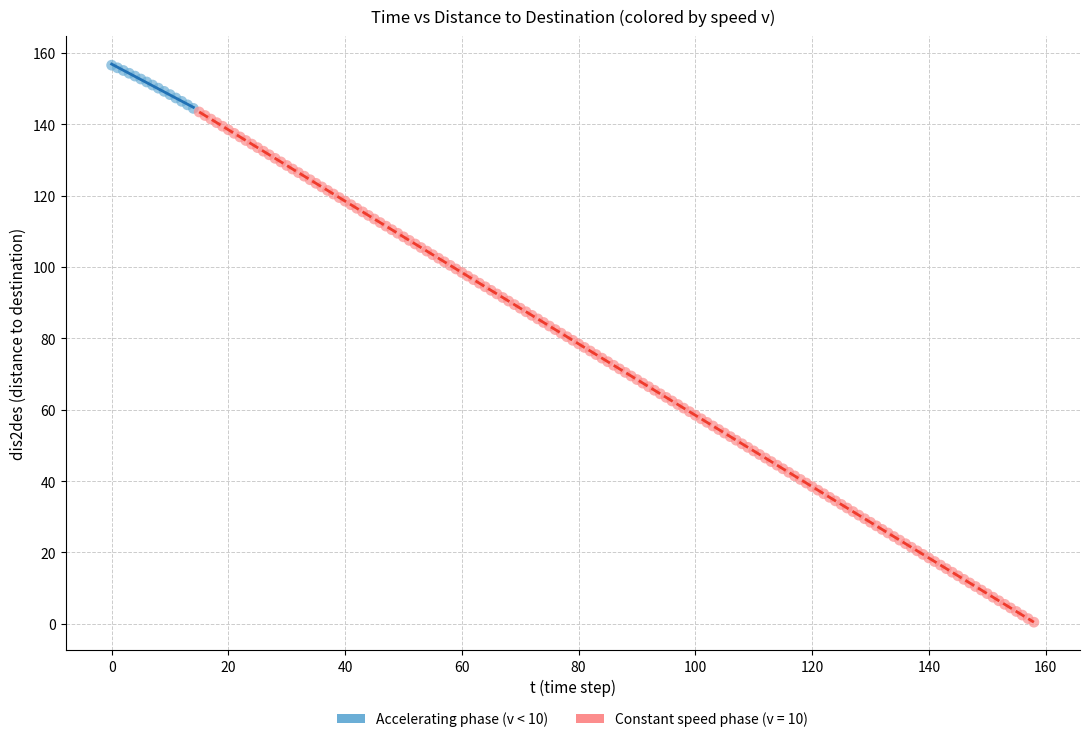

Which series has the largest Y range (max minus min)?

Constant speed phase (v = 10)